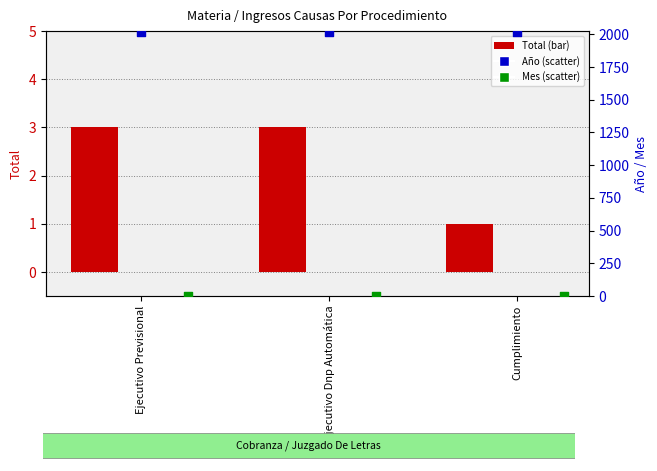

What is the total value across all series at Cumplimiento?

2022